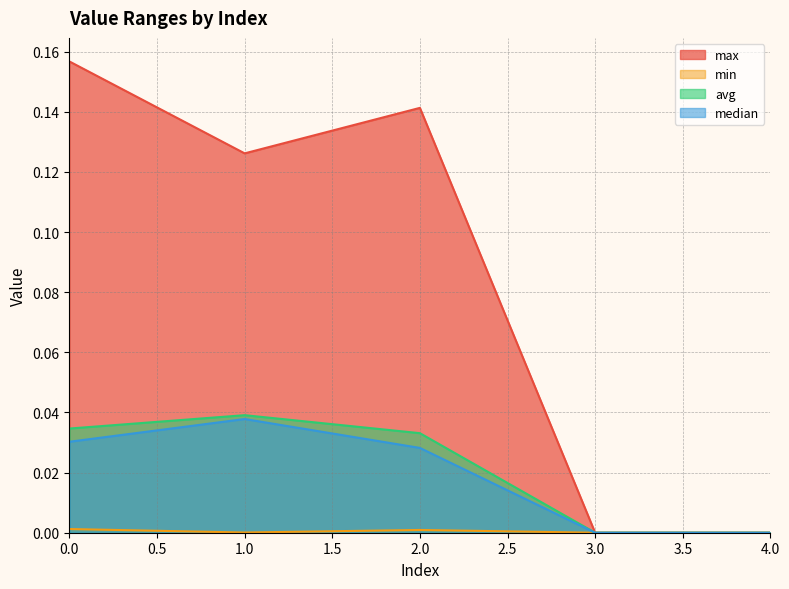

Where is the first local maximum for avg?

1.0